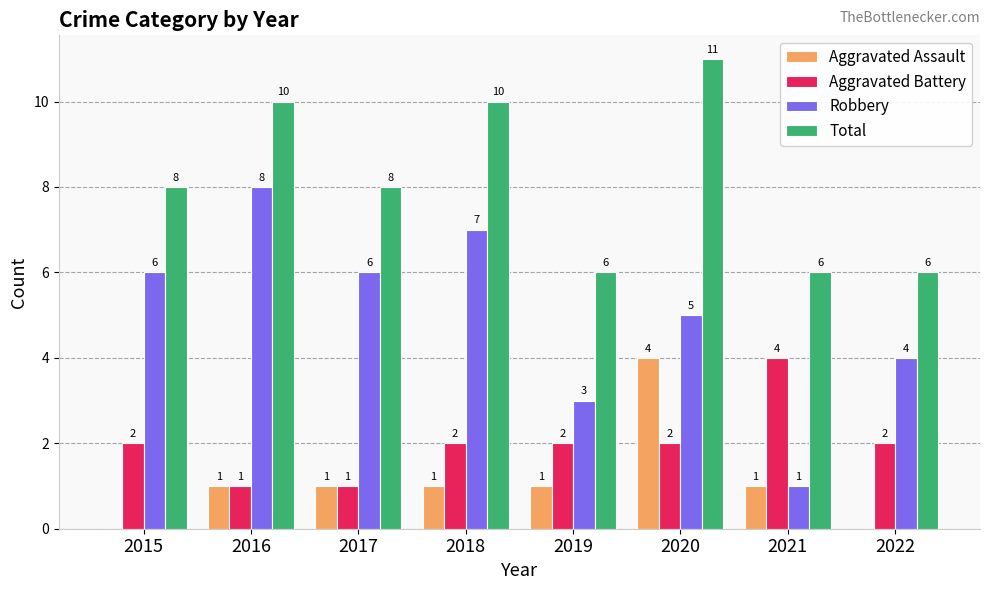

What is the sum of all Total values?

65